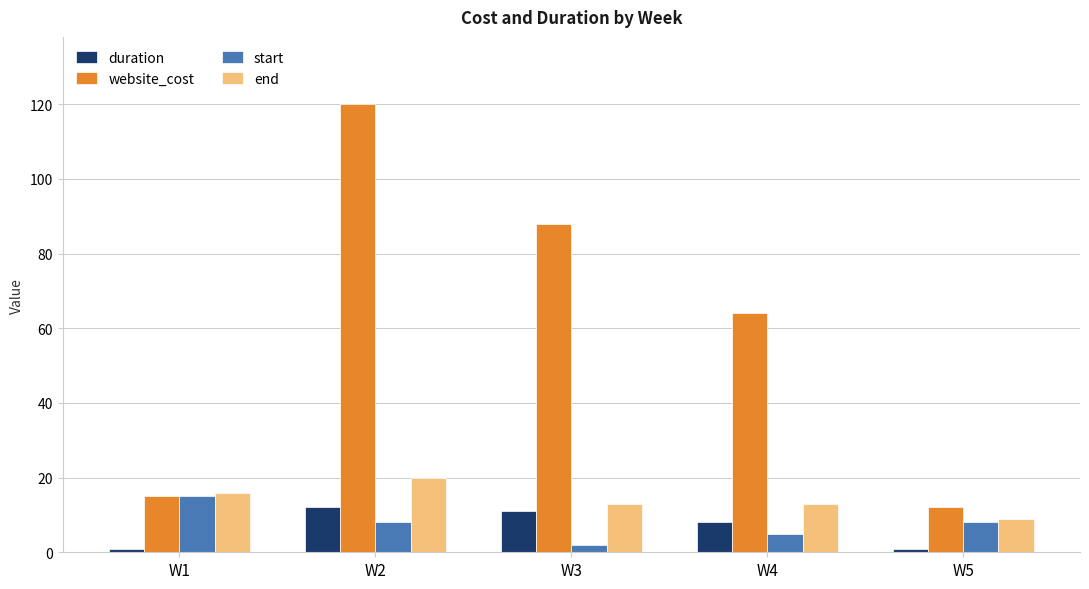

Reading left to right, transcribe all the data shown in this chart.

duration: W1=1	W2=12	W3=11	W4=8	W5=1
website_cost: W1=15	W2=120	W3=88	W4=64	W5=12
start: W1=15	W2=8	W3=2	W4=5	W5=8
end: W1=16	W2=20	W3=13	W4=13	W5=9